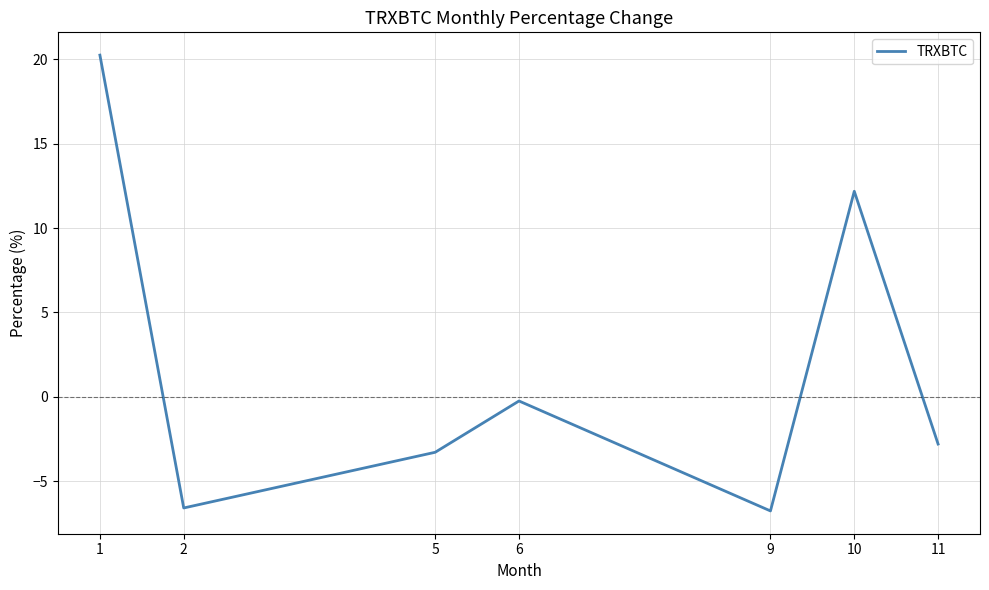

At which category does the data reach its first local peak?

6